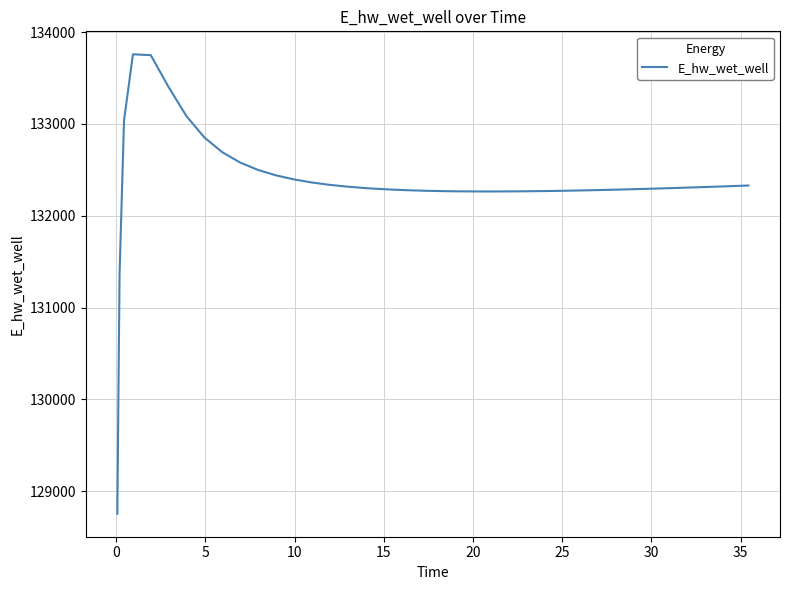

What is the maximum value shown in the chart?

133758.2